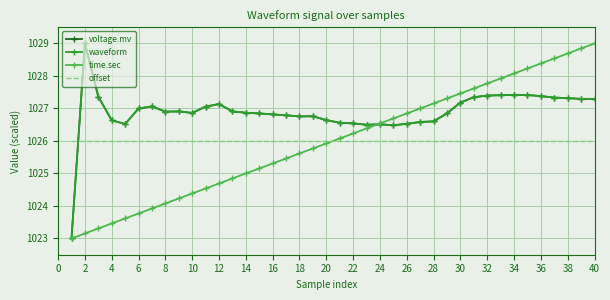

True or false: time.sec and offset intersect in this chart.

True